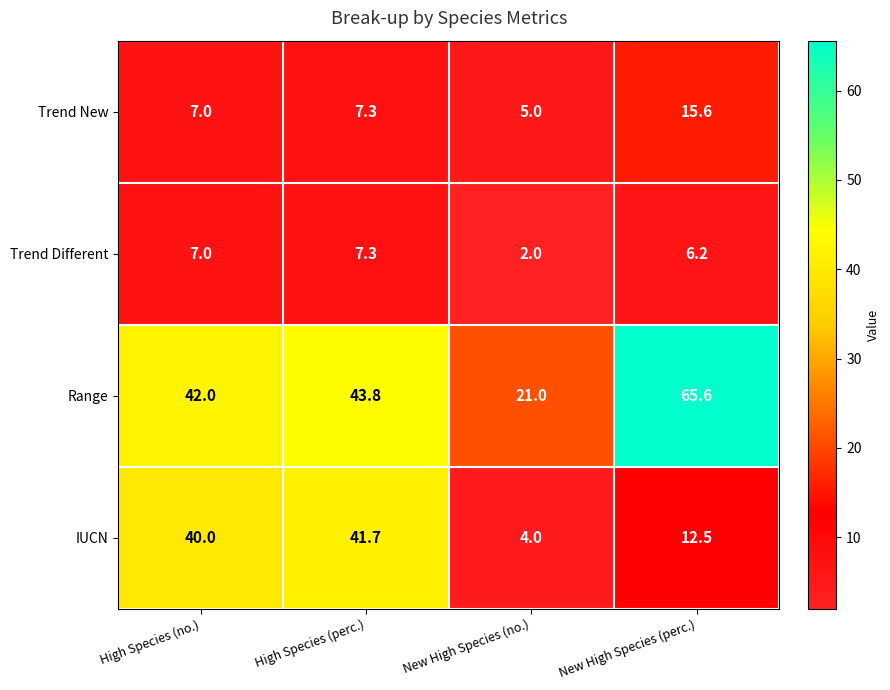

Which category has the lowest value across all series?

New High Species (no.)